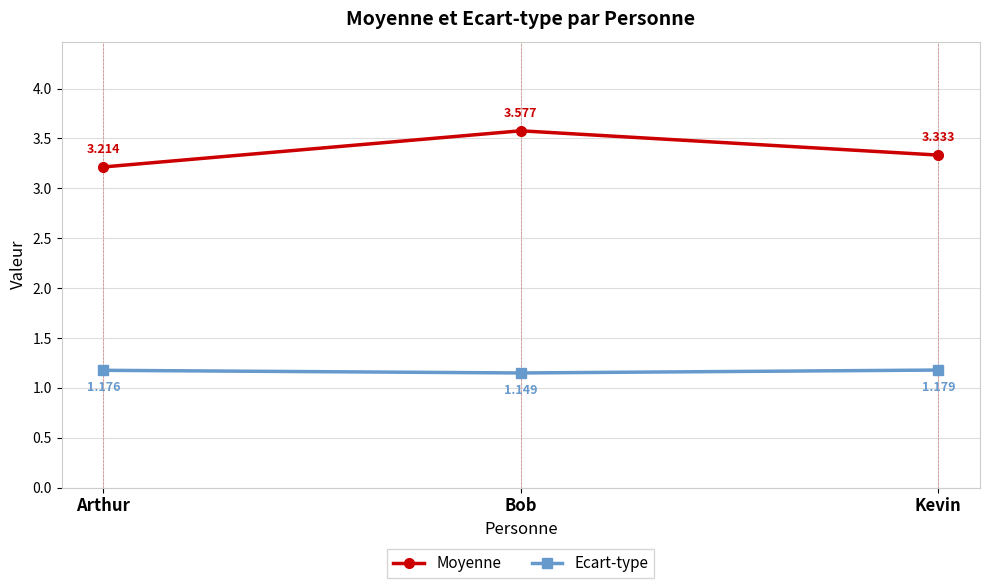

Rank the series by their average value, from lowest to highest.

Ecart-type, Moyenne